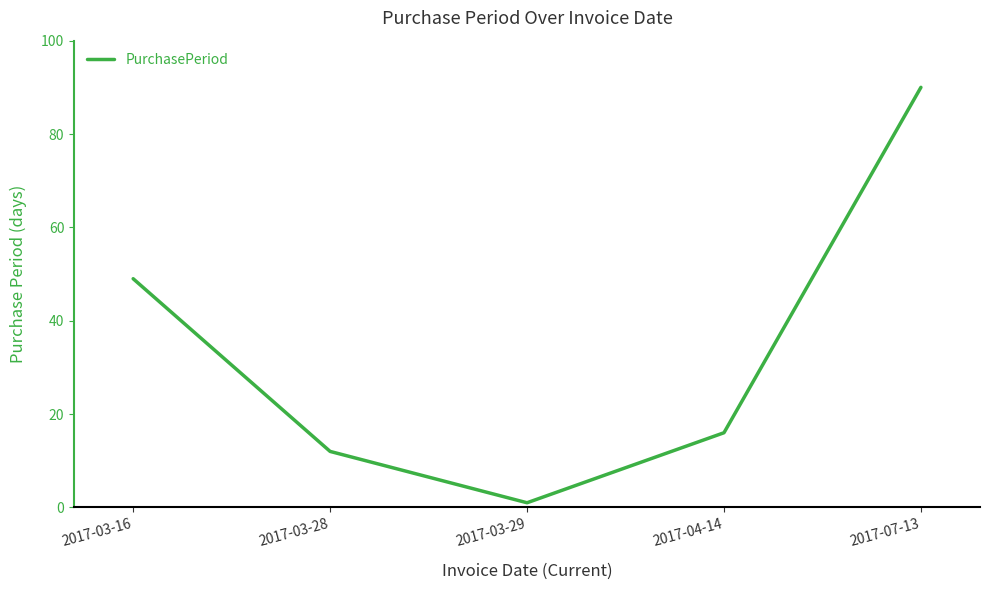

What is the sum of the values at 2017-04-14 and 2017-03-28?

28